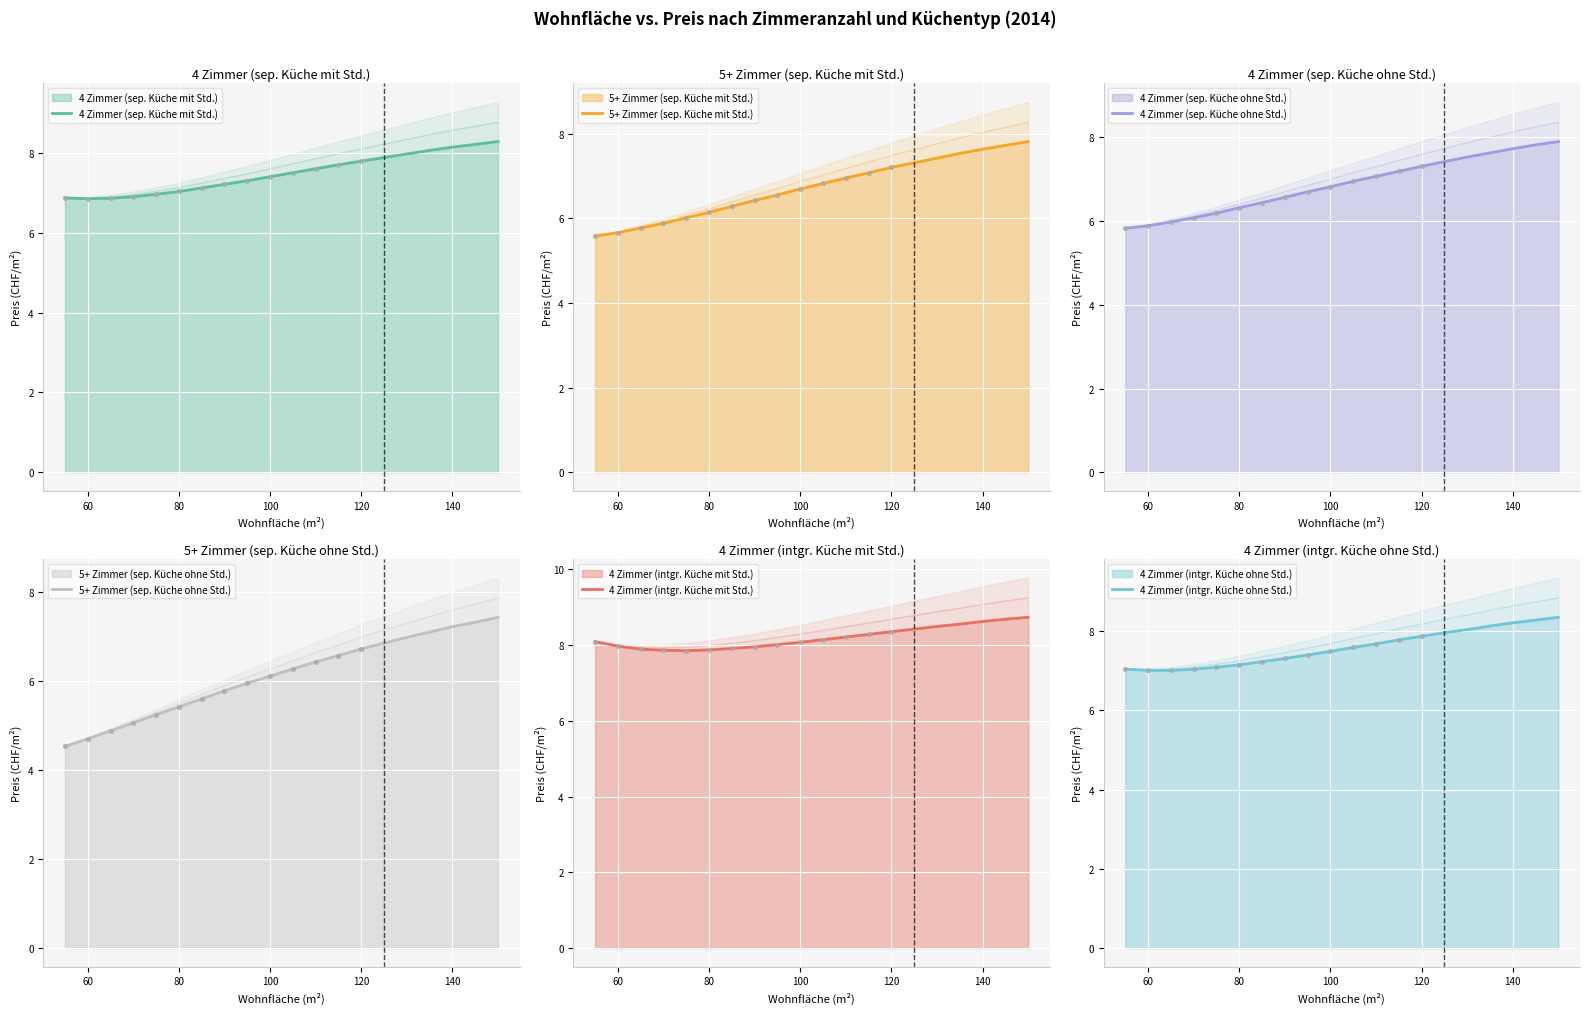

What are all the series names shown in the legend?

4 Zimmer (sep. Küche mit Std.), 5+ Zimmer (sep. Küche mit Std.), 4 Zimmer (sep. Küche ohne Std.), 5+ Zimmer (sep. Küche ohne Std.), 4 Zimmer (intgr. Küche mit Std.), 4 Zimmer (intgr. Küche ohne Std.)